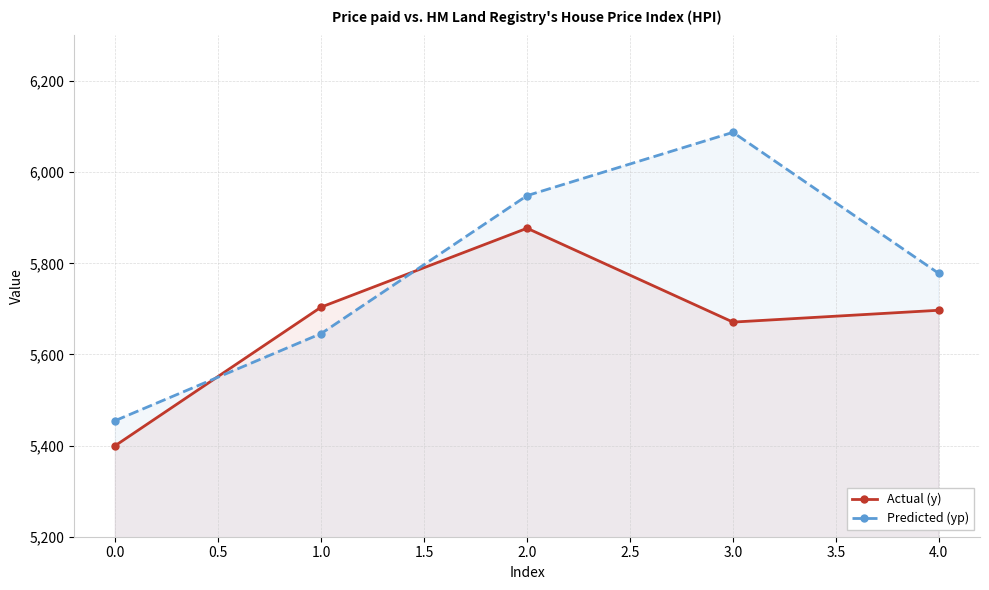

What position from the right is 1.0?

4